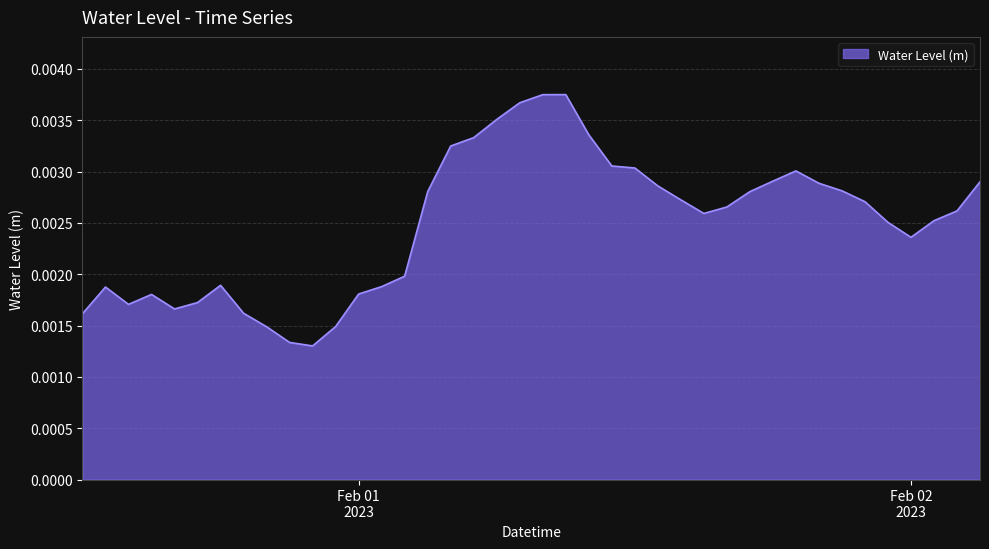

What is the label of the 34th point from the left?

2023-02-01 21:00